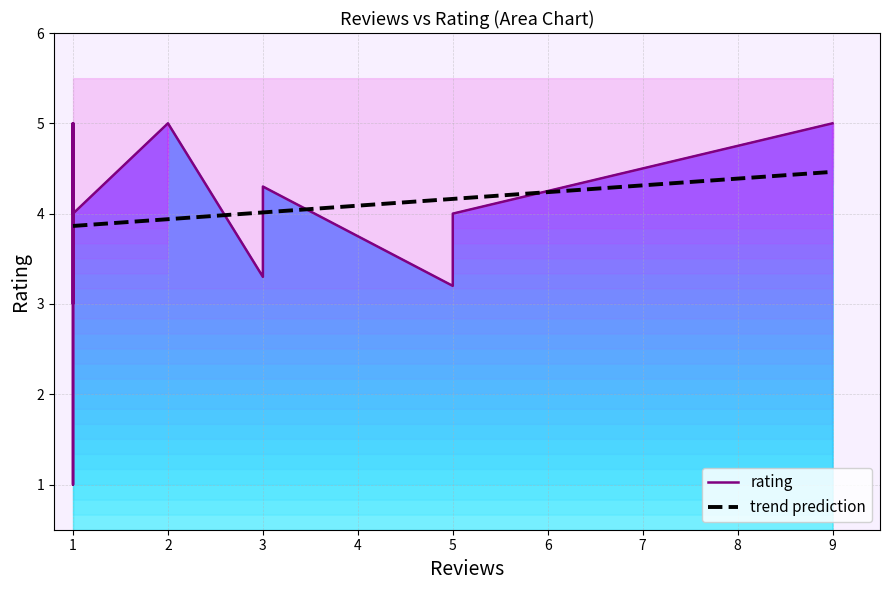

What is the value of the 8th point from the left?

3.0